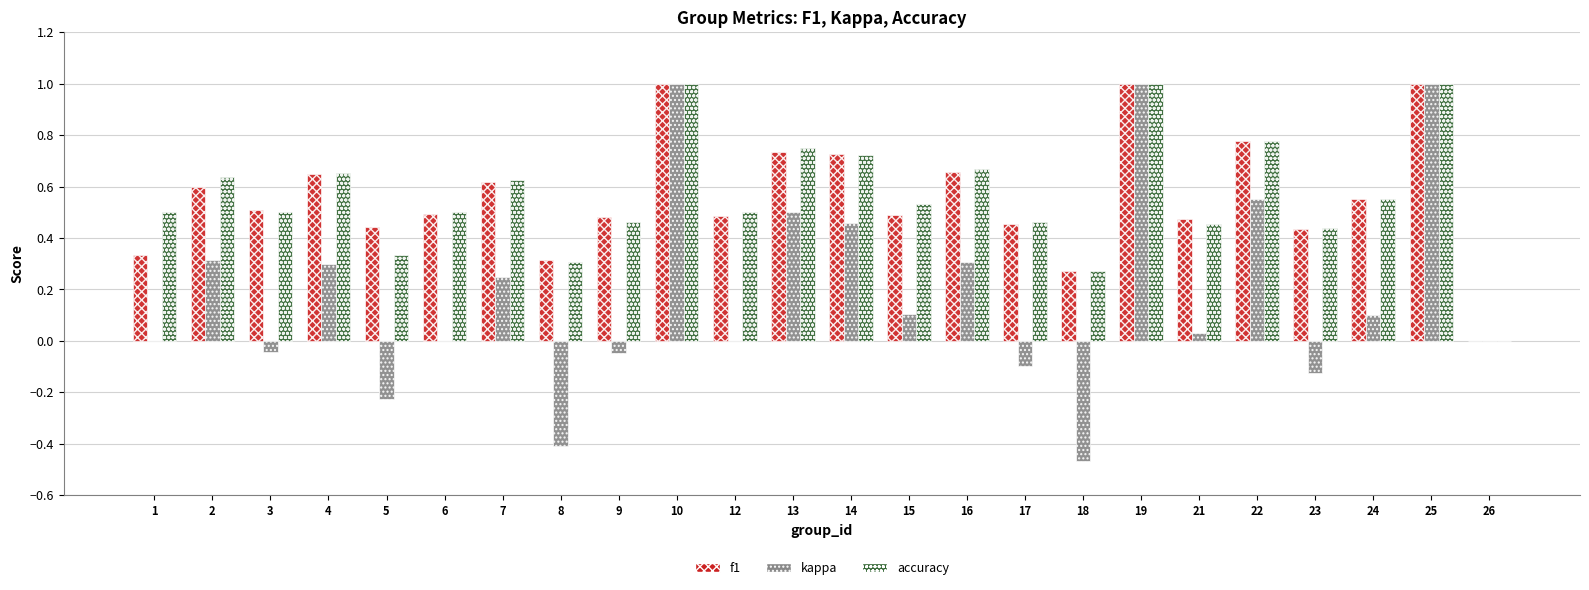

What are all the series names shown in the legend?

f1, kappa, accuracy